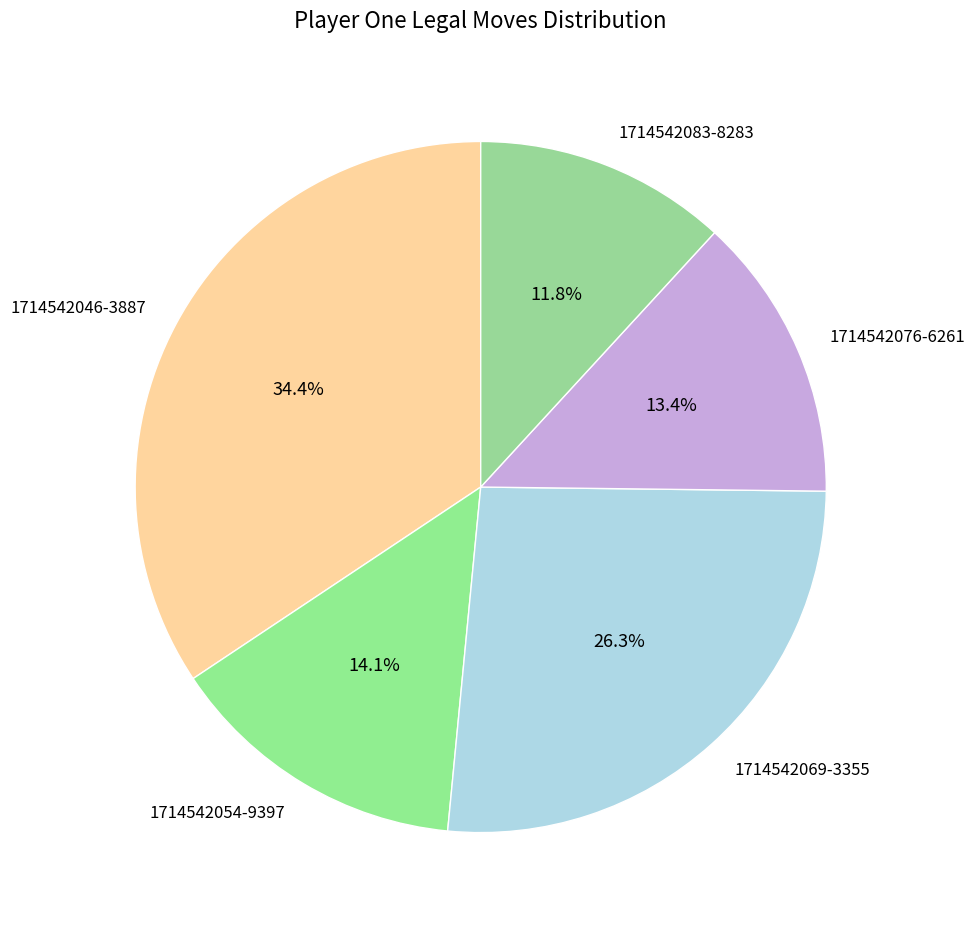

True or false: 1714542083-8283 accounts for 12% of the total.

True